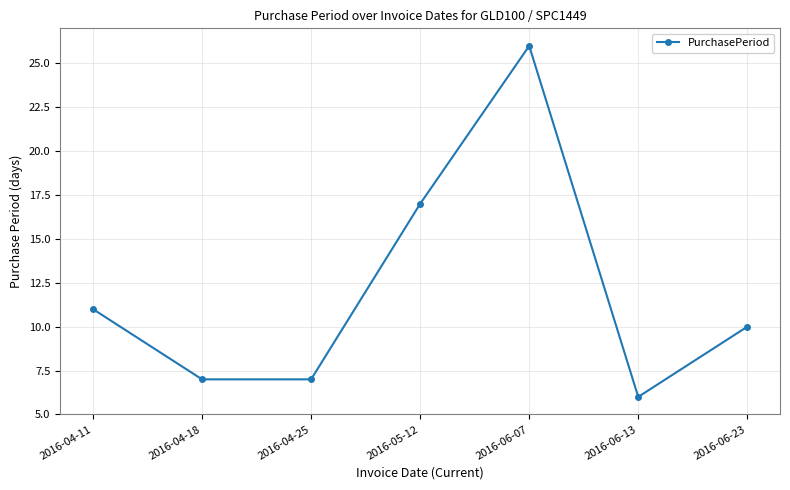

What position from the left is 2016-06-23?

7